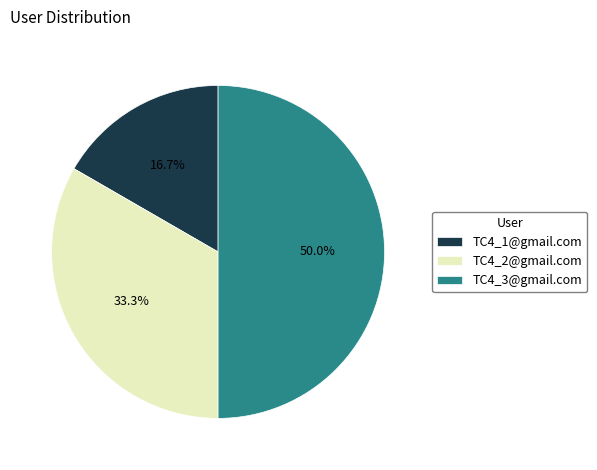

True or false: TC4_2@gmail.com accounts for 25% of the total.

False